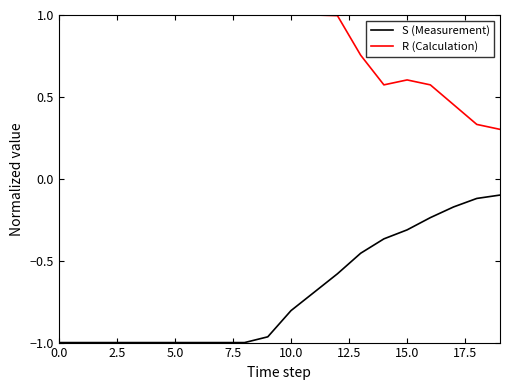

Does the chart have visible grid lines?

No